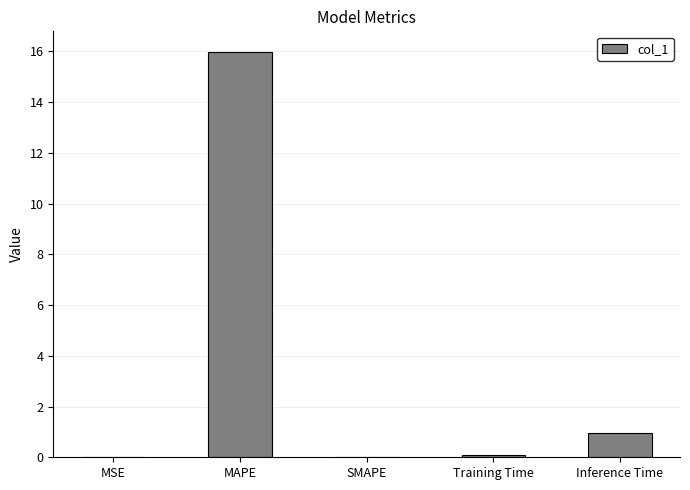

Where is the data nearest to the value 7?

Inference Time